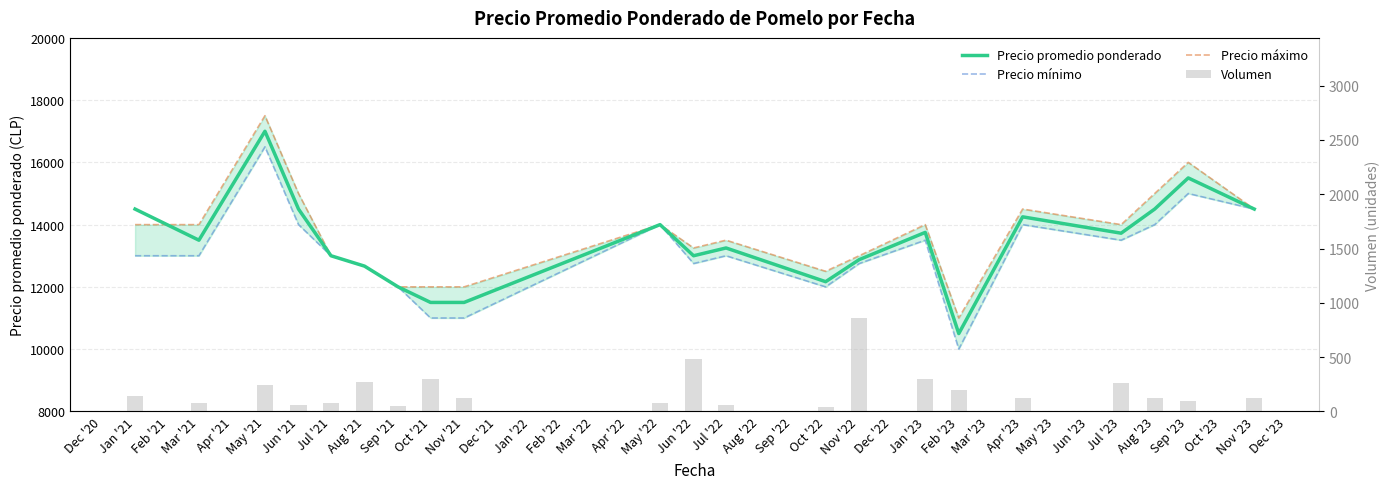

What are all the series names shown in the legend?

Precio promedio ponderado, Precio mínimo, Precio máximo, Volumen